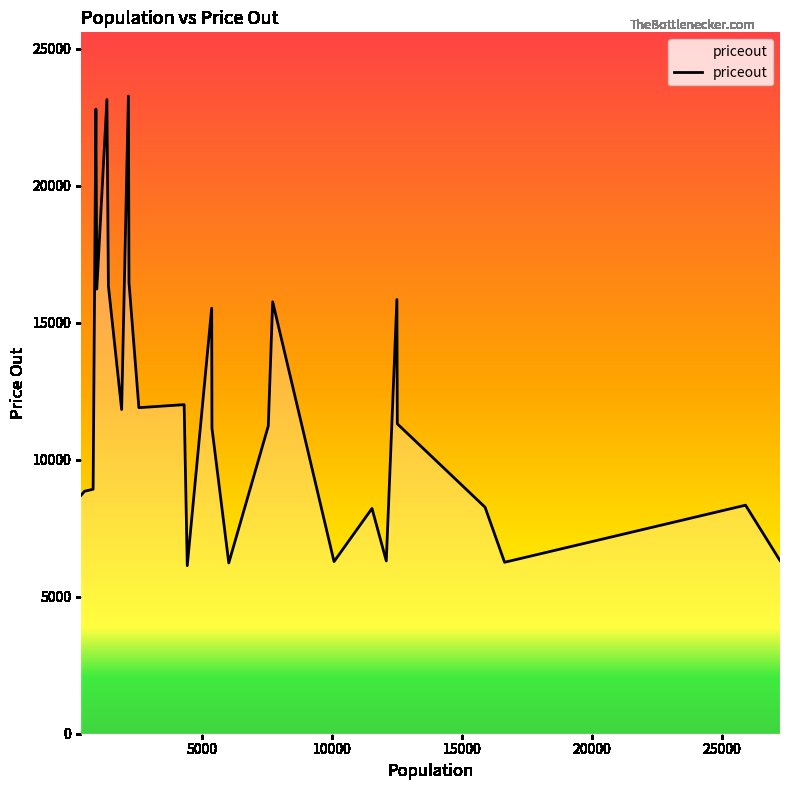

What is the greatest value displayed?

23266